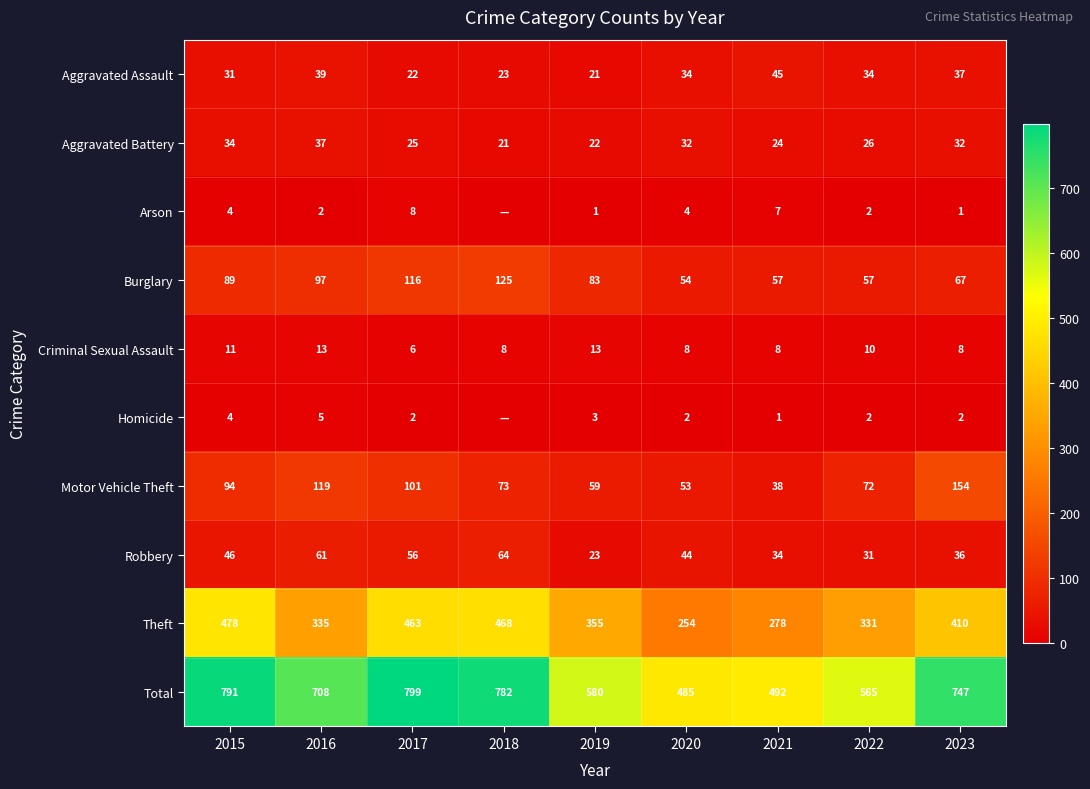

At which category is the sum across all series the highest?

2017